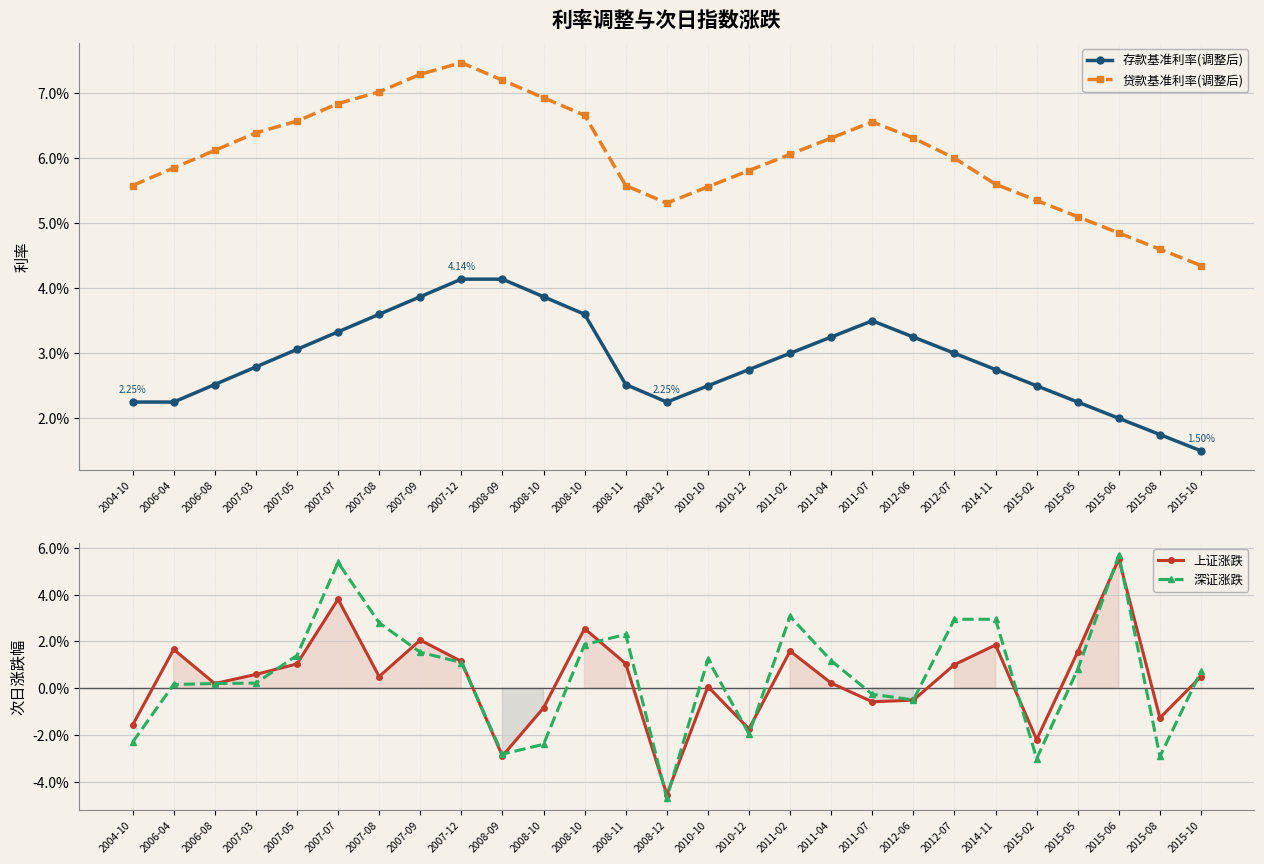

In 存款基准利率(调整后), how many points are higher than both neighbors (excluding endpoints)?

1